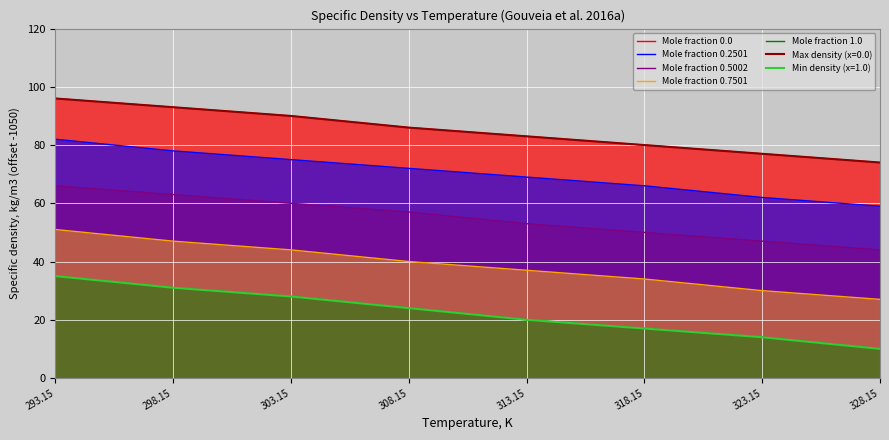

The value of Mole fraction 1.0 at 293.15 is 35. True or false?

True